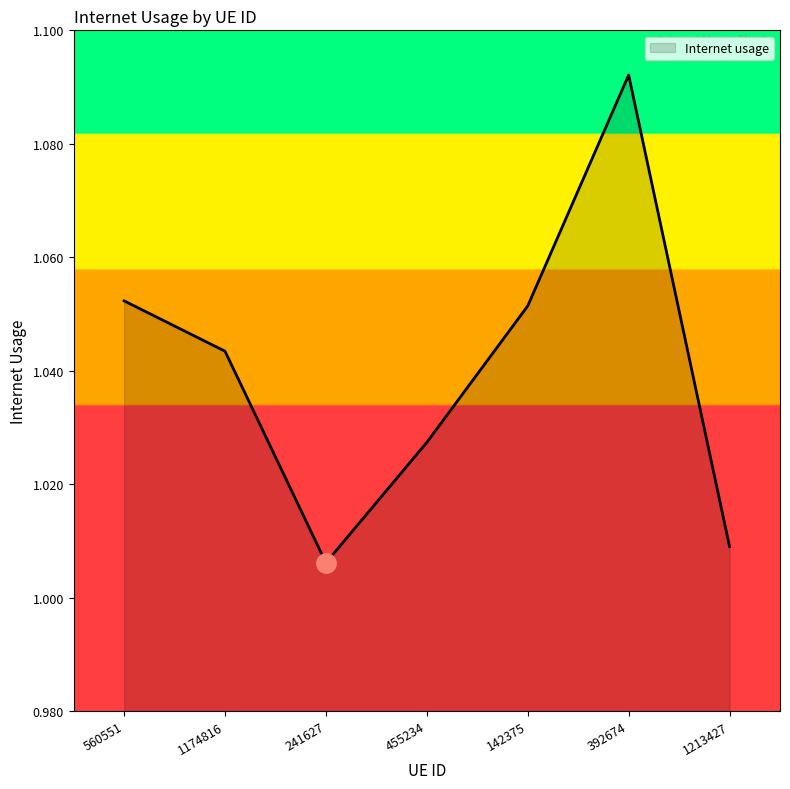

True or false: the data has more than 0 interior local peaks.

True